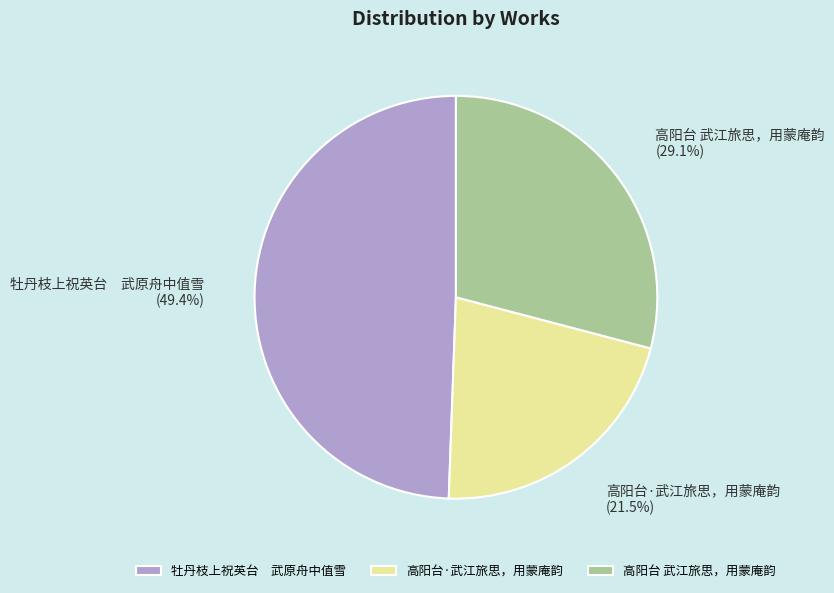

Which has a higher value, 高阳台 武江旅思，用蒙庵韵 or 牡丹枝上祝英台 武原舟中值雪?

牡丹枝上祝英台 武原舟中值雪